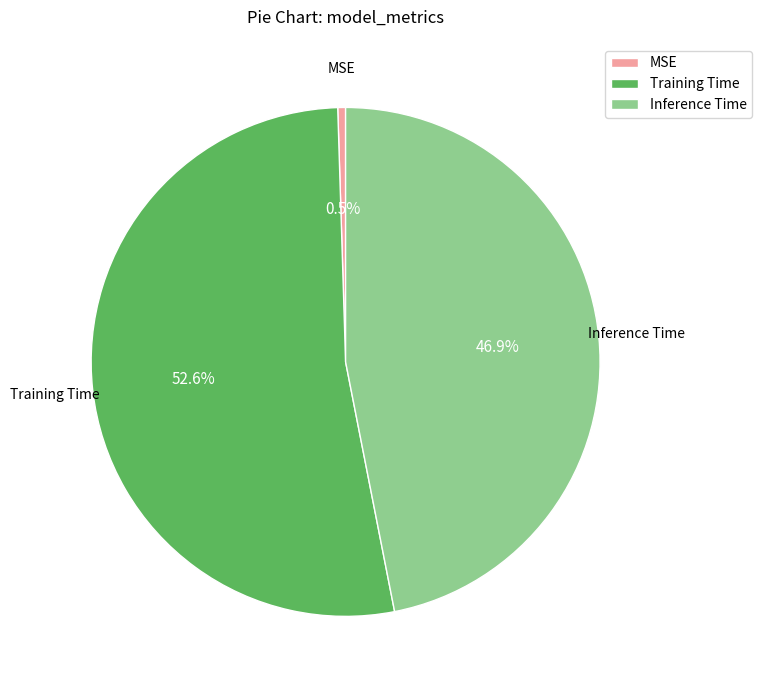

Count the number of slices in the pie.

3